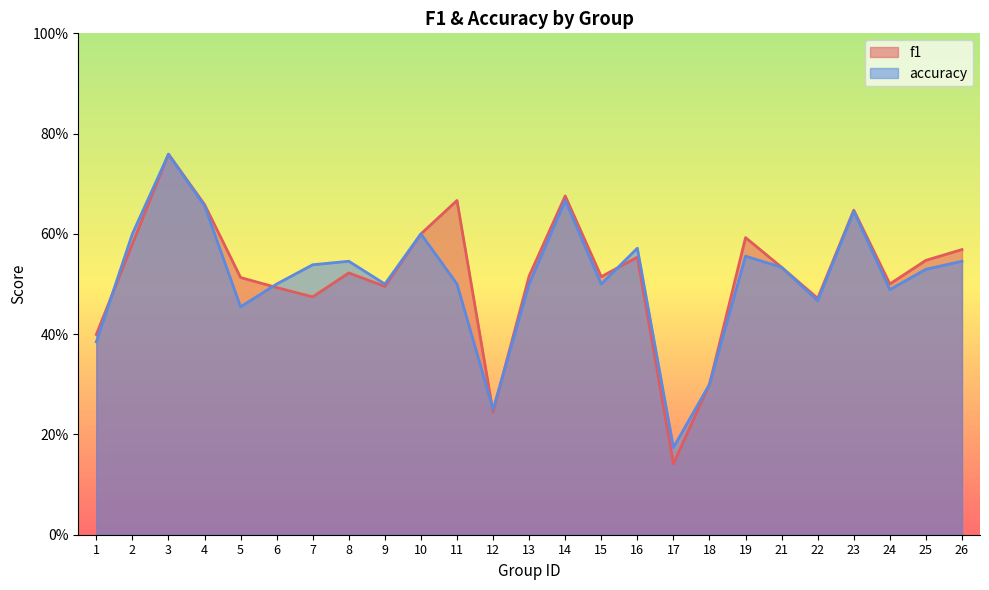

What are all the series names shown in the legend?

f1, accuracy